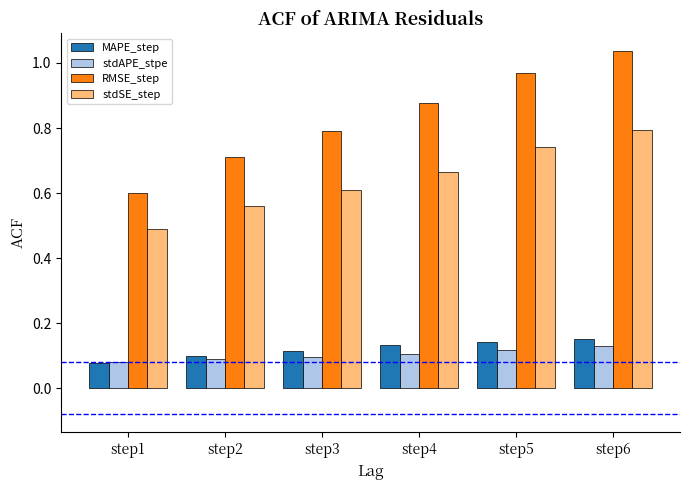

Count the number of categories in the chart.

6